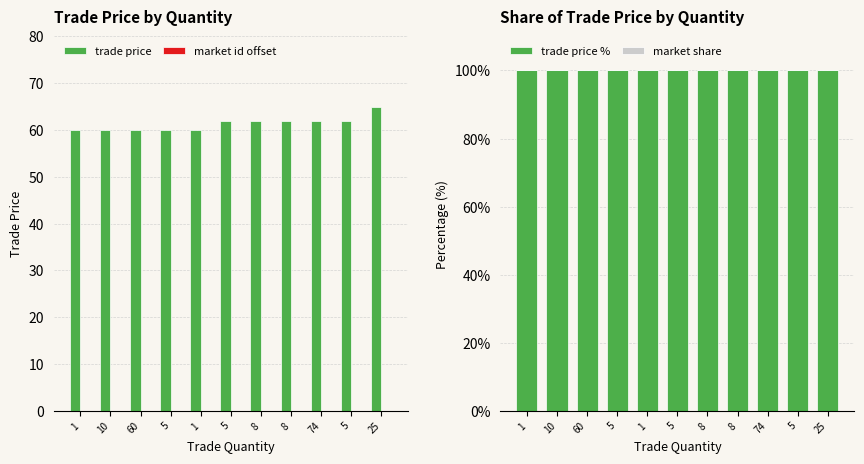

How many trade price % values are between 99 and 100?

11